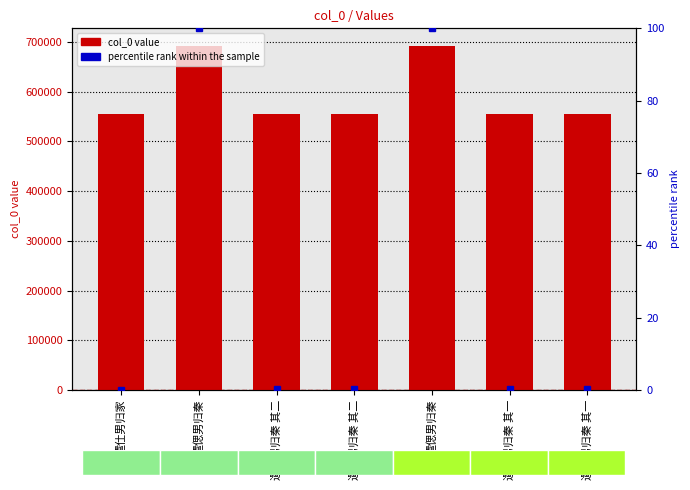

What is the difference between the maximum and second lowest values in the col_0 series?

137137.0